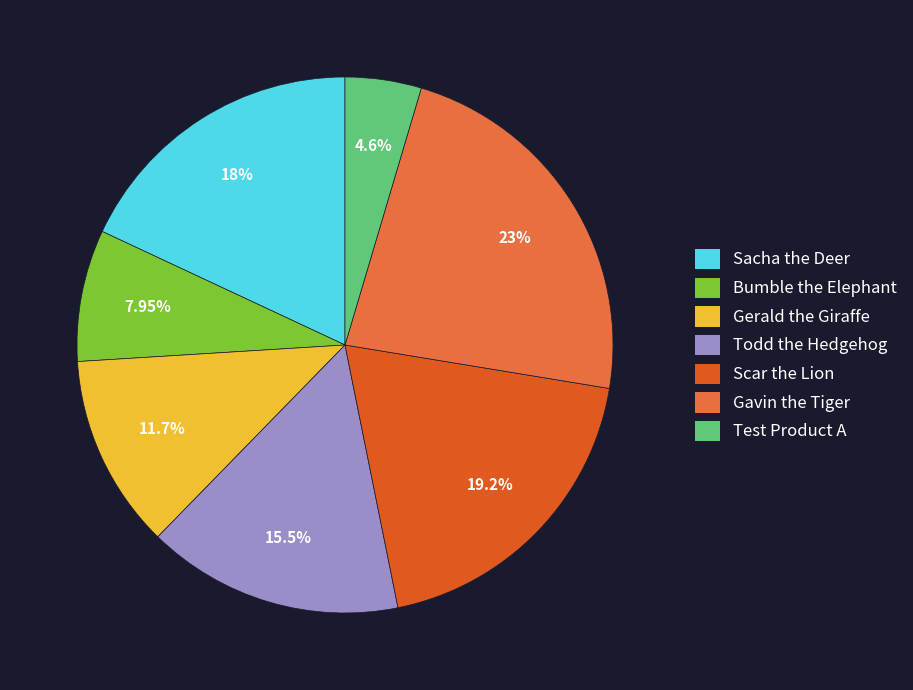

Is it true that Bumble the Elephant is 1% of the pie?

False